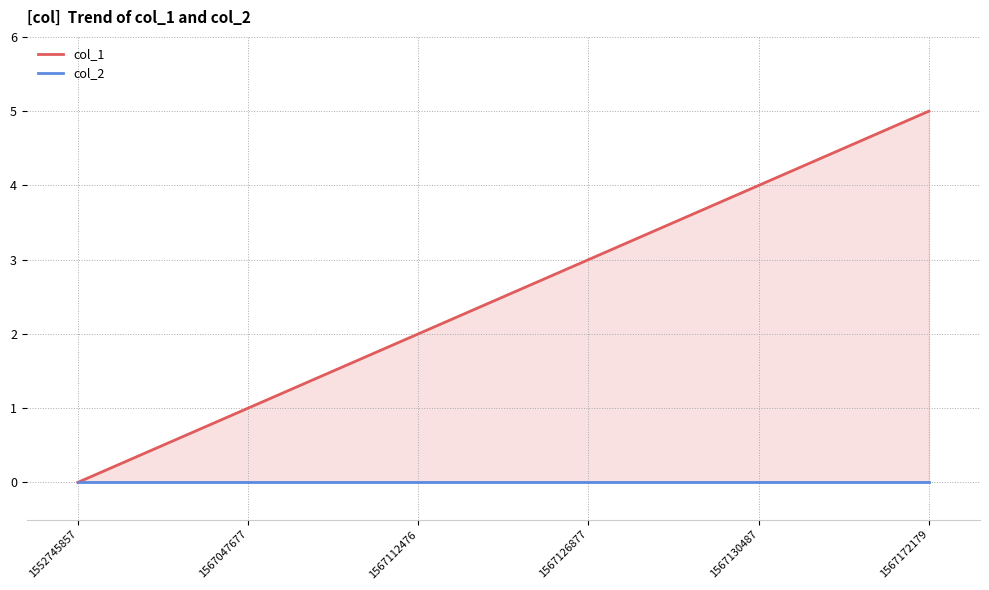

How many lines are shown in the chart?

2